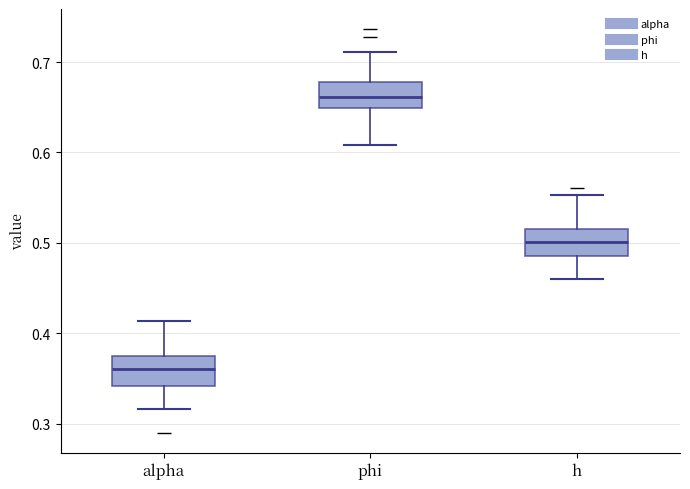

Reading left to right, read every box against the y-axis: the position of its median line, the range the box covers, and the ends of its whiskers. The values are not printed on the chart, so give them approximately, as read against the axis.

alpha: median 0.36, box 0.34 to 0.37, whiskers 0.32 to 0.41
phi: median 0.66, box 0.65 to 0.68, whiskers 0.61 to 0.71
h: median 0.50, box 0.49 to 0.51, whiskers 0.46 to 0.55